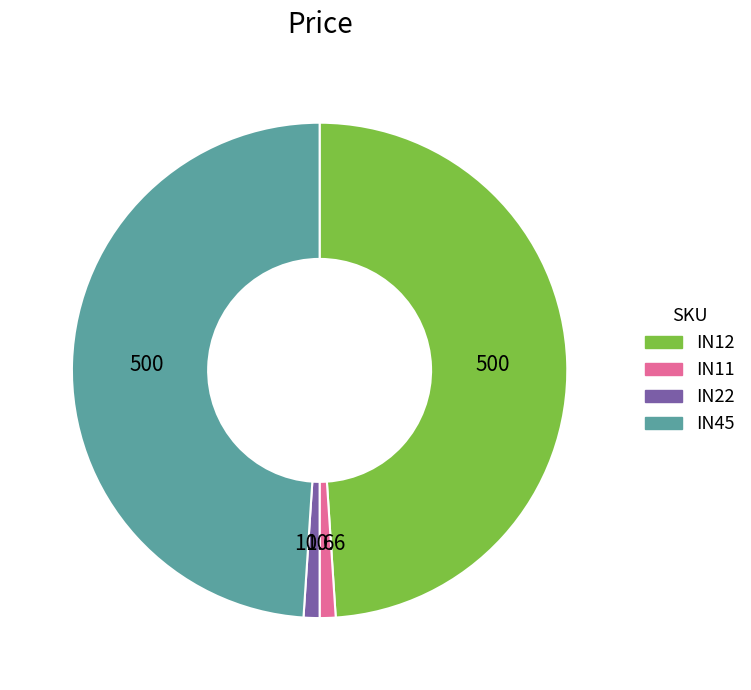

Is it true that IN45 is 36% of the pie?

False